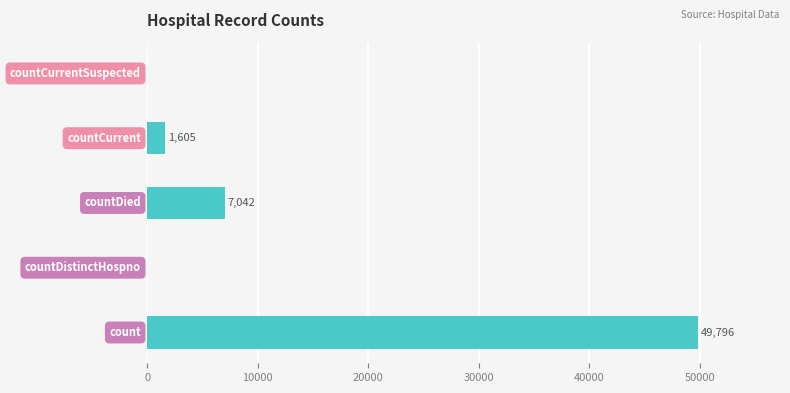

What is the maximum value shown in the chart?

49796